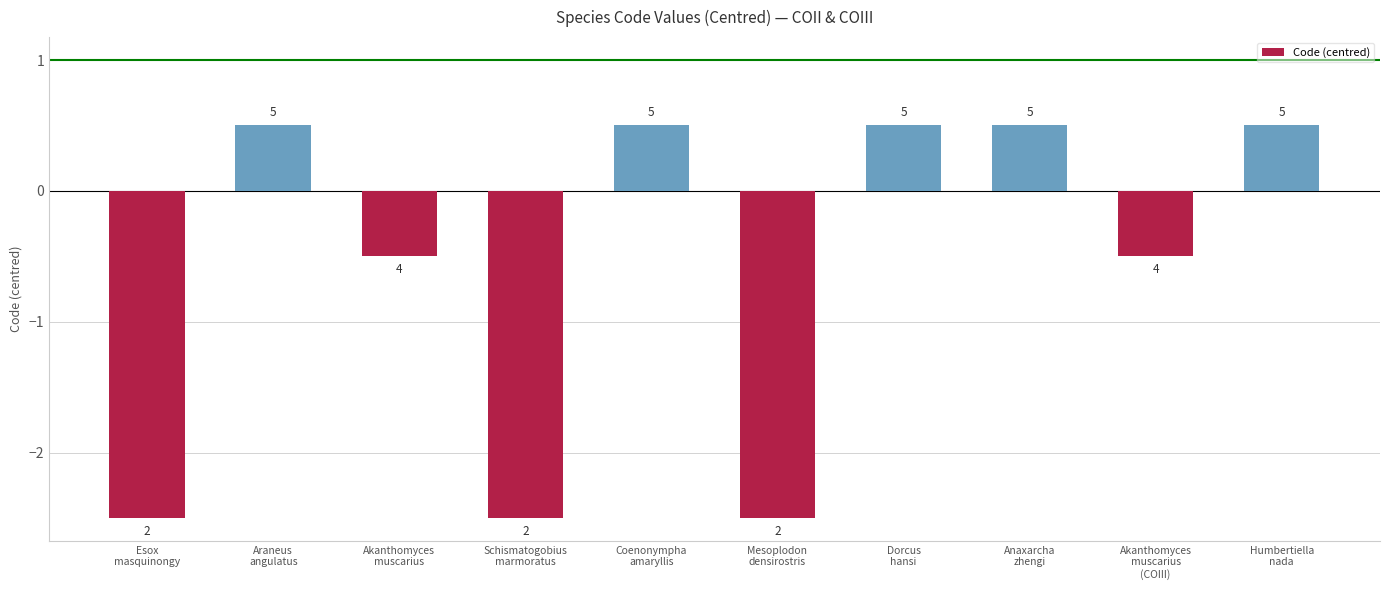

How many values are between -2 and 0?

2